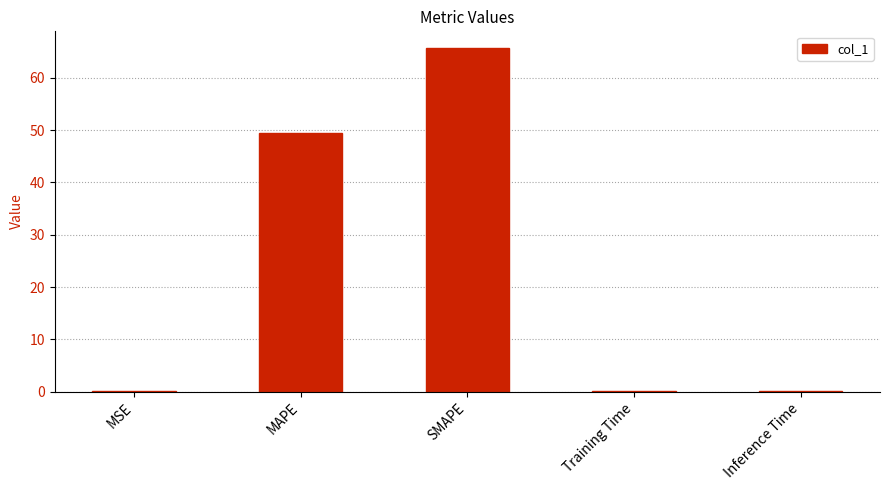

How many series are shown in this chart?

1